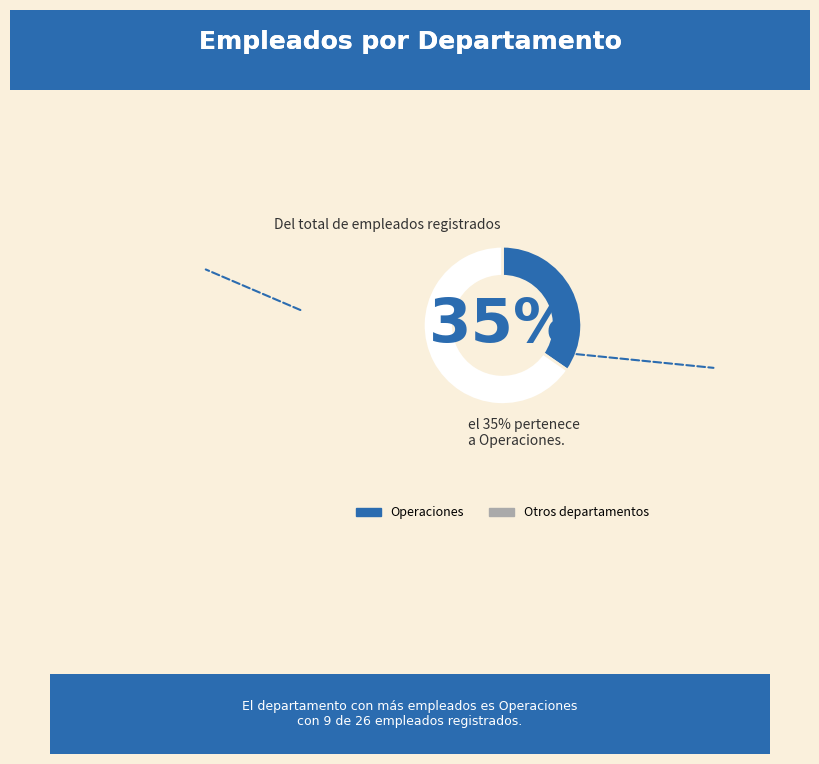

To the nearest percent, what is the average slice percentage?

50%